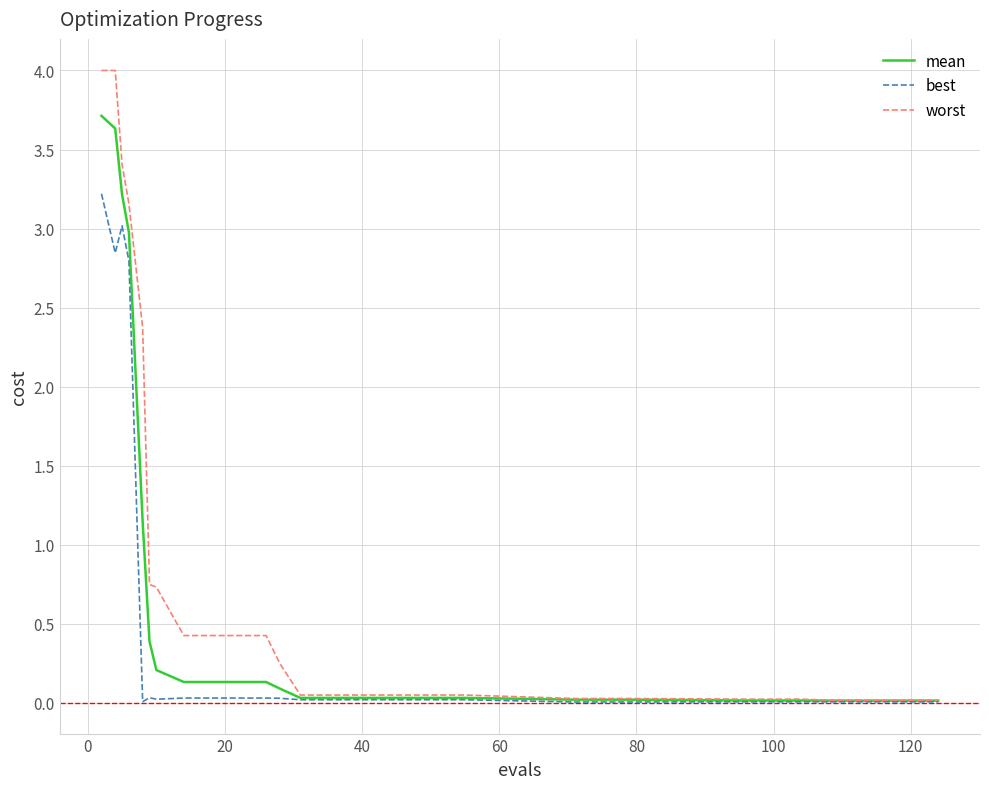

Which series has the largest range (max minus min)?

worst